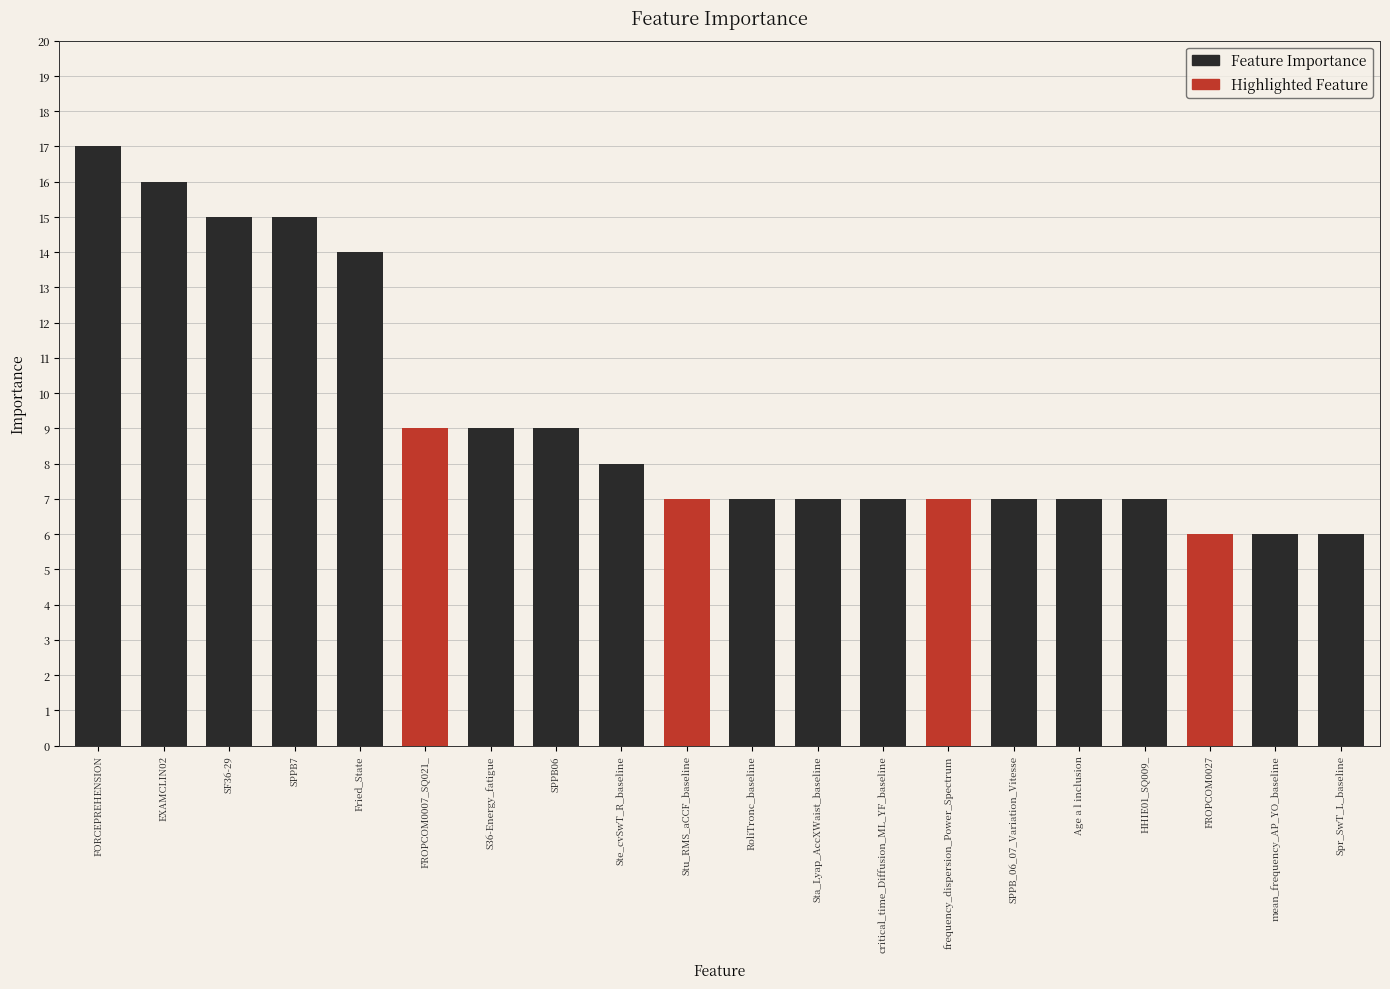

What is the difference between the Highlighted Feature values at frequency_dispersion_Power_Spectrum and Sta_Lyap_AccXWaist_baseline?

7